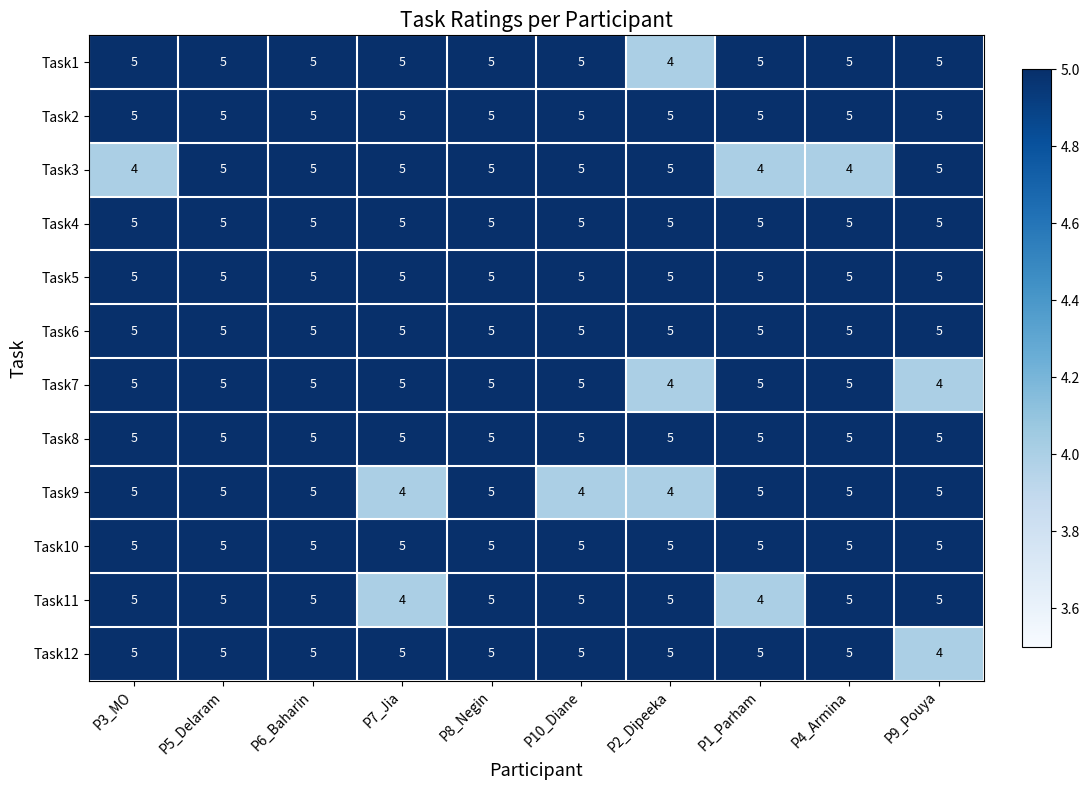

At how many categories does at least one series exceed 4?

10